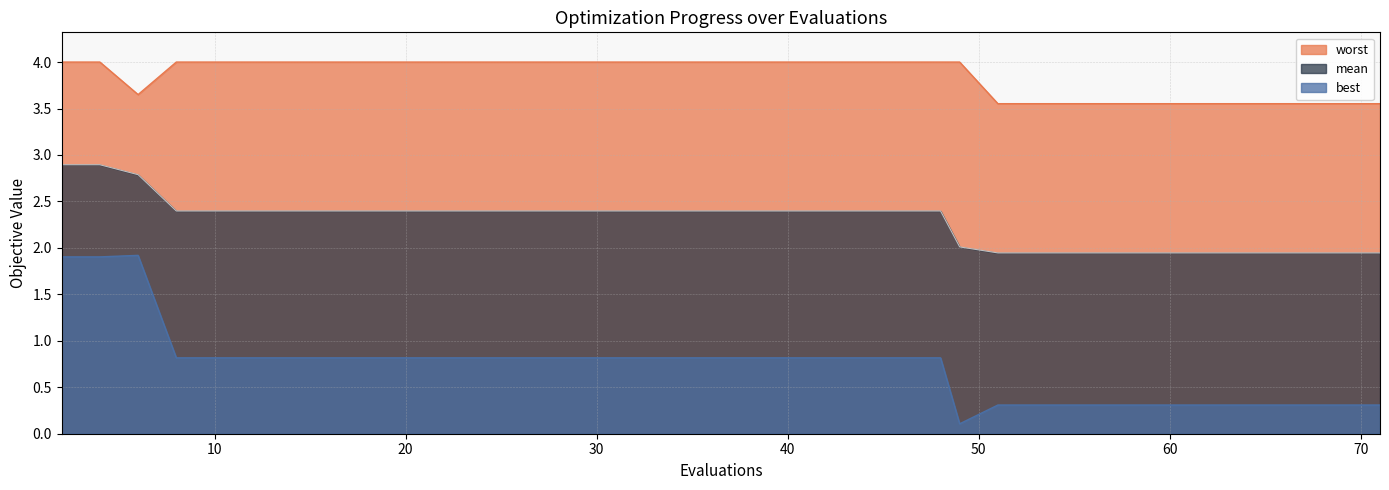

Reading left to right, list all the values displayed in this chart.

mean: 2=2.9	4=2.9	6=2.8	8=2.4	10=2.4	12=2.4	14=2.4	16=2.4	18=2.4	20=2.4	22=2.4	24=2.4	26=2.4	28=2.4	30=2.4	32=2.4	34=2.4	35=2.4	37=2.4	39=2.4	41=2.4	42=2.4	44=2.4	45=2.4	47=2.4	48=2.4	49=2.0	51=1.9	53=1.9	55=1.9	57=1.9	59=1.9	61=1.9	62=1.9	64=1.9	65=1.9	67=1.9	68=1.9	69=1.9	71=1.9
best: 2=1.9	4=1.9	6=1.9	8=0.8	10=0.8	12=0.8	14=0.8	16=0.8	18=0.8	20=0.8	22=0.8	24=0.8	26=0.8	28=0.8	30=0.8	32=0.8	34=0.8	35=0.8	37=0.8	39=0.8	41=0.8	42=0.8	44=0.8	45=0.8	47=0.8	48=0.8	49=0.1	51=0.3	53=0.3	55=0.3	57=0.3	59=0.3	61=0.3	62=0.3	64=0.3	65=0.3	67=0.3	68=0.3	69=0.3	71=0.3
worst: 2=4.0	4=4.0	6=3.6	8=4.0	10=4.0	12=4.0	14=4.0	16=4.0	18=4.0	20=4.0	22=4.0	24=4.0	26=4.0	28=4.0	30=4.0	32=4.0	34=4.0	35=4.0	37=4.0	39=4.0	41=4.0	42=4.0	44=4.0	45=4.0	47=4.0	48=4.0	49=4.0	51=3.6	53=3.6	55=3.6	57=3.6	59=3.6	61=3.6	62=3.6	64=3.6	65=3.6	67=3.6	68=3.6	69=3.6	71=3.6